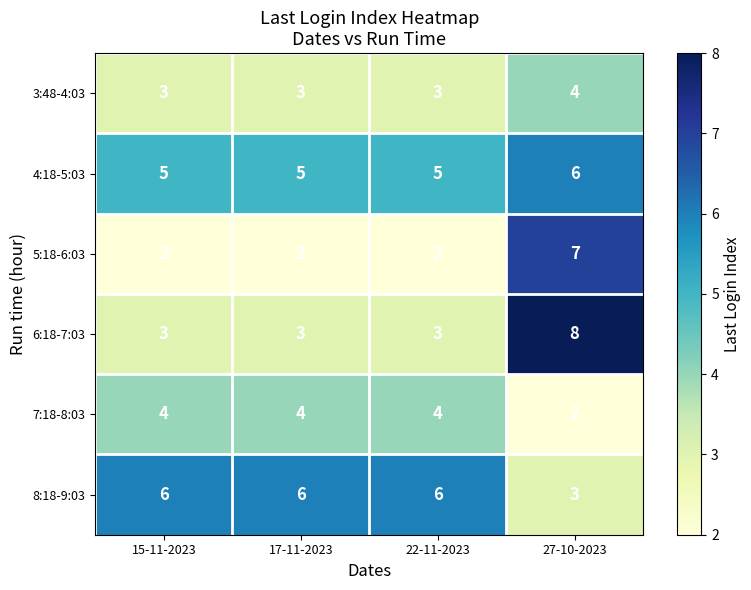

At which category is the sum across all series the highest?

27-10-2023